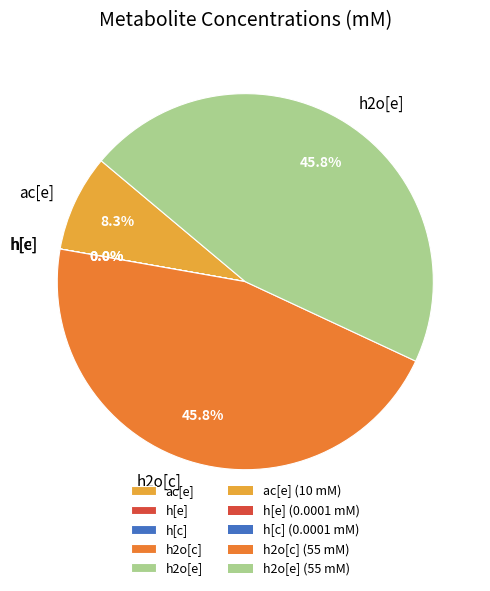

Does any single category account for the majority?

No